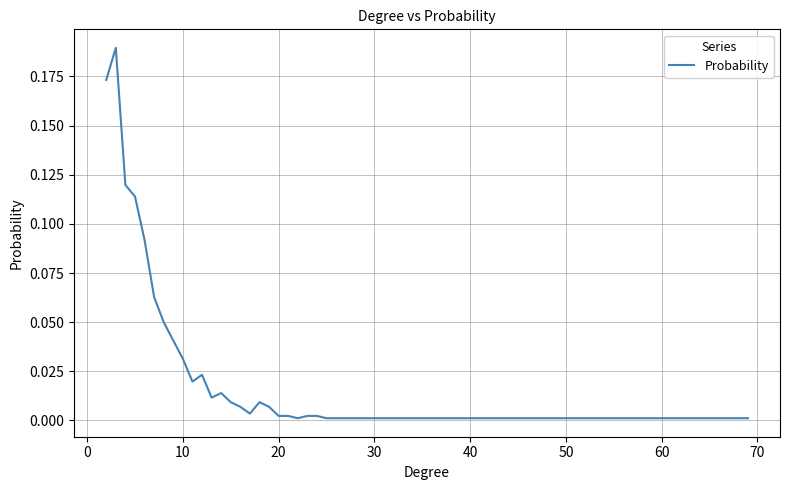

How many lines are shown in the chart?

1